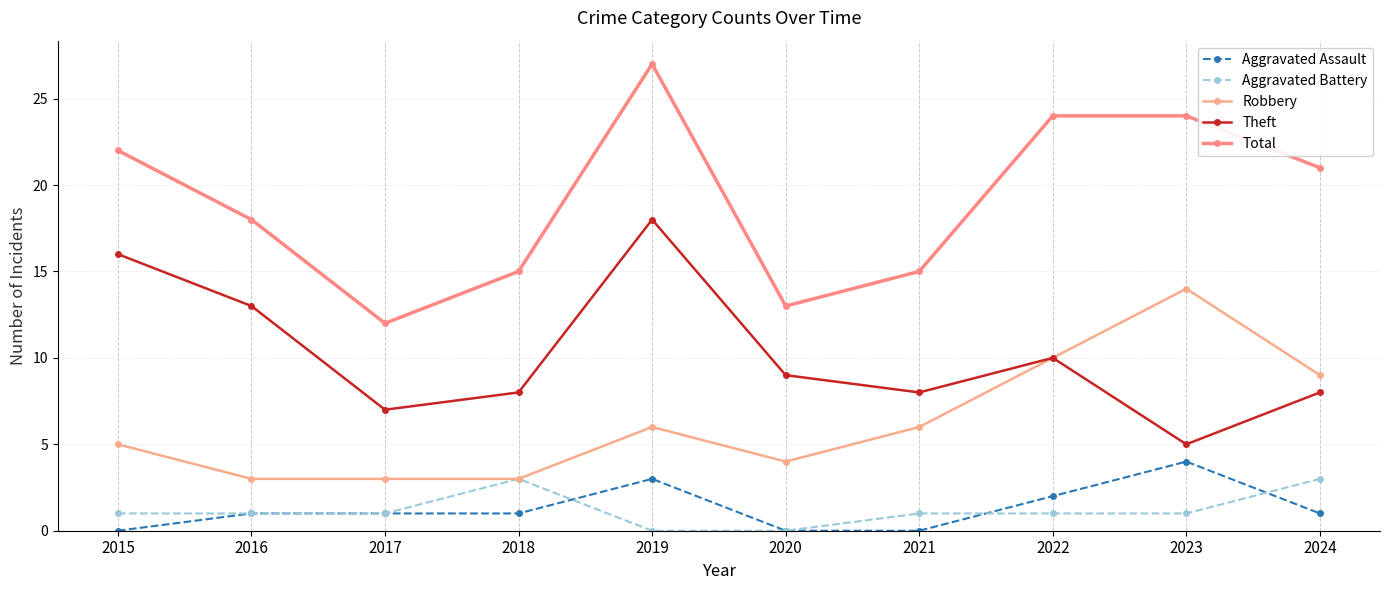

How many distinct data groups are displayed?

5